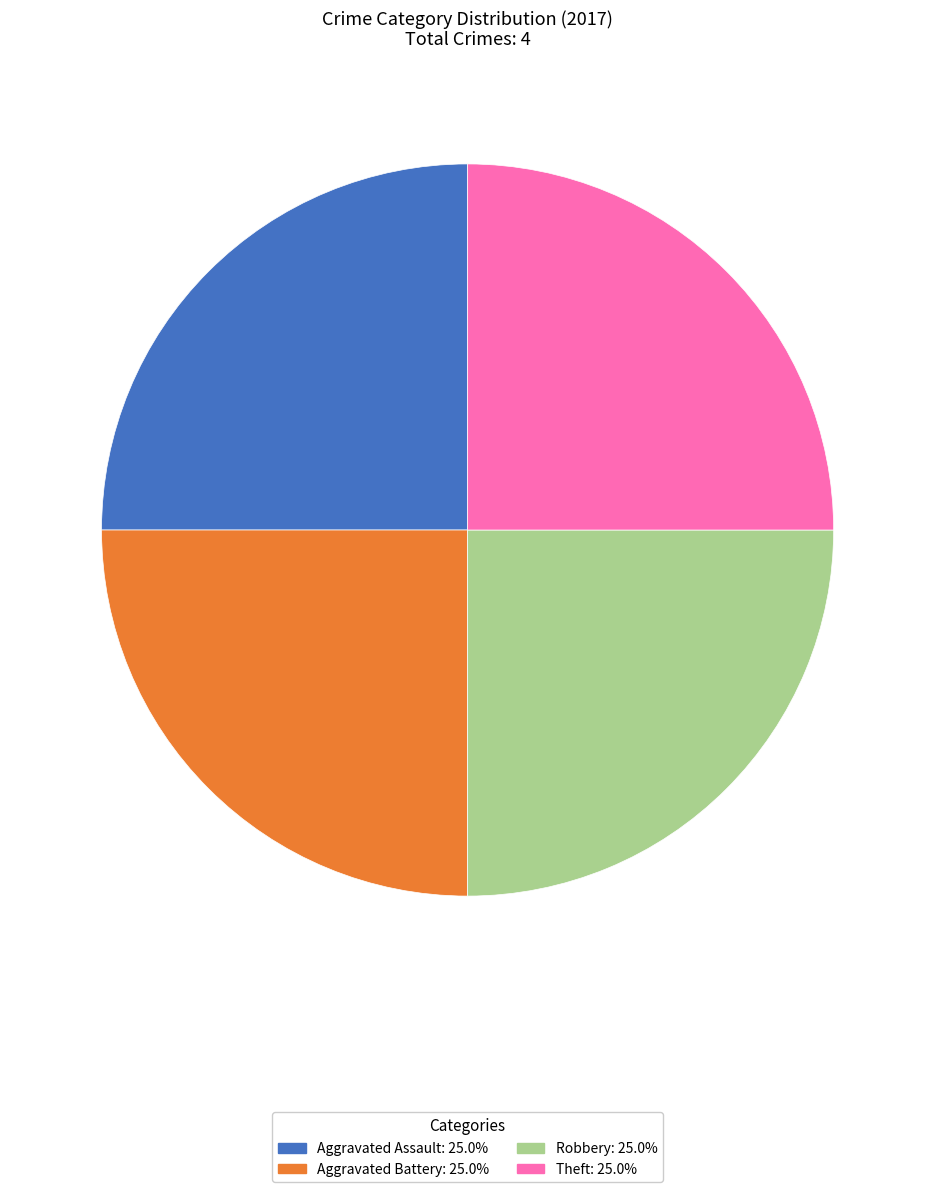

Is there any slice that represents more than half of the pie?

No